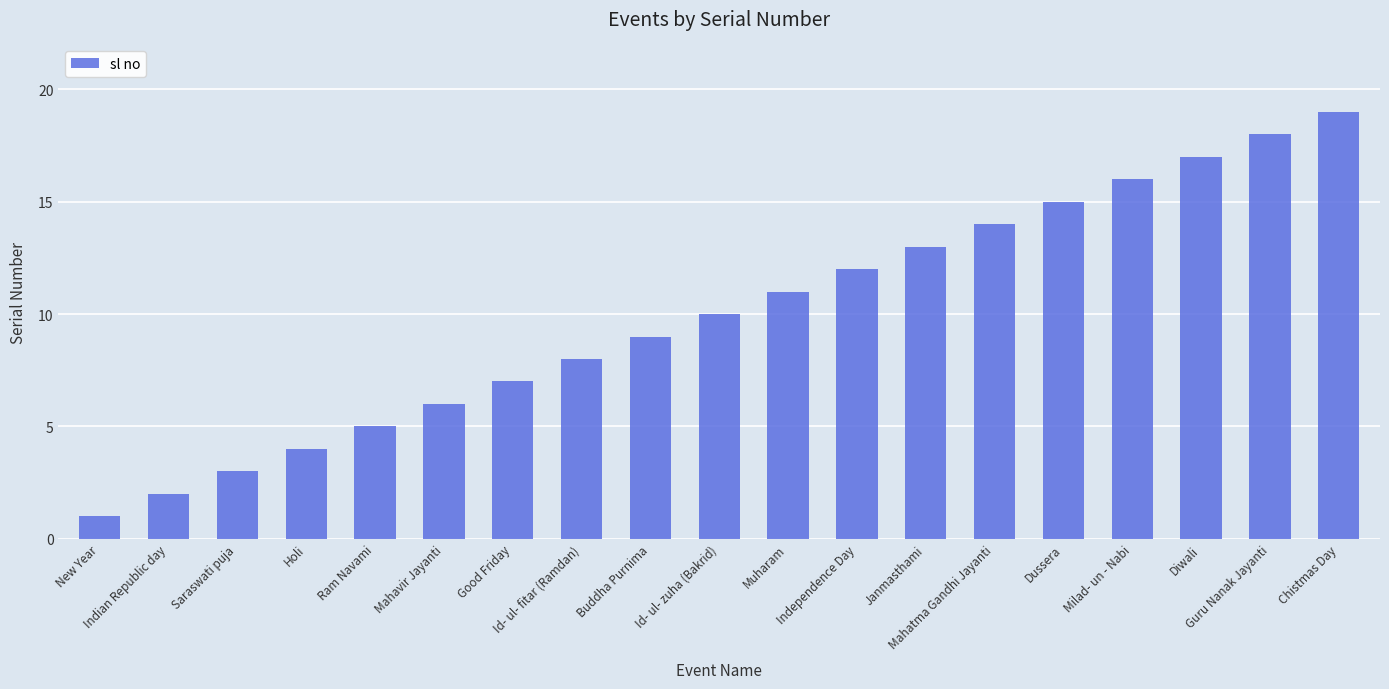

Reading right to left, what are all the values shown in this chart?

Chistmas Day=19	Guru Nanak Jayanti=18	Diwali=17	Milad- un - Nabi=16	Dussera=15	Mahatma Gandhi Jayanti=14	Janmasthami=13	Independence Day=12	Muharam=11	Id- ul- zuha (Bakrid)=10	Buddha Purnima=9	Id- ul- fitar (Ramdan)=8	Good Friday=7	Mahavir Jayanti=6	Ram Navami=5	Holi=4	Saraswati puja=3	Indian Republic day=2	New Year=1